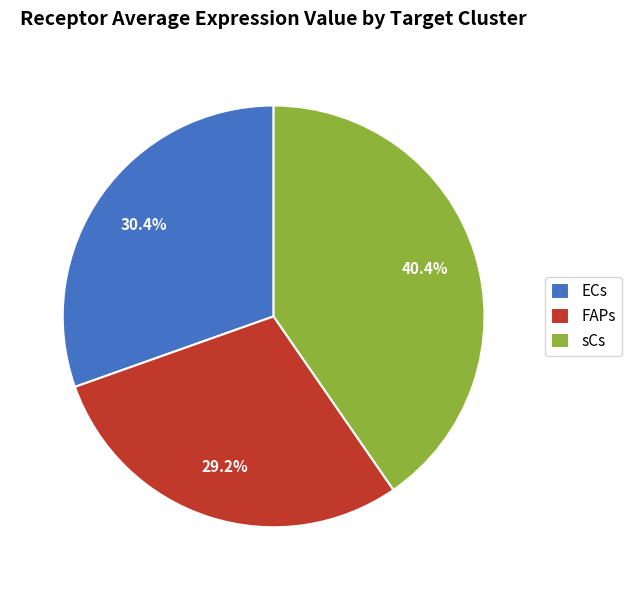

How many slices are in this pie chart?

3